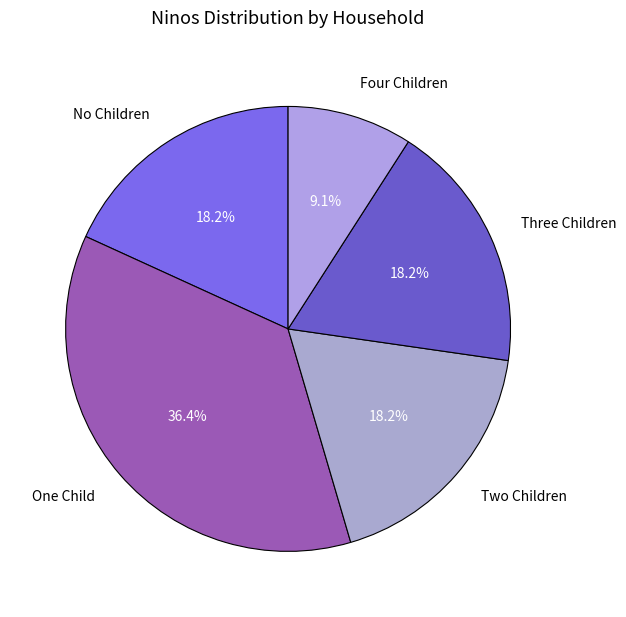

What percentage is NOT represented by Three Children?

81.8%